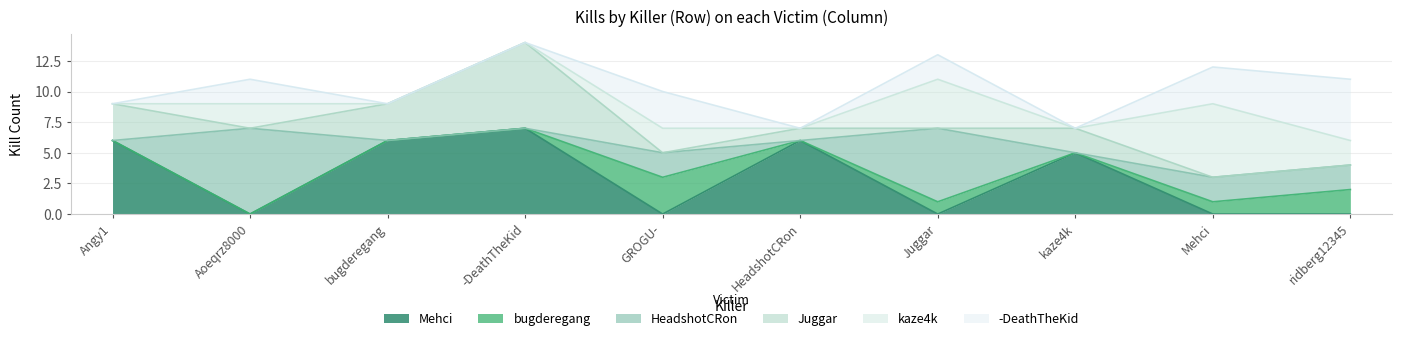

What is the difference between the maximum and second lowest values in the -DeathTheKid series?

5